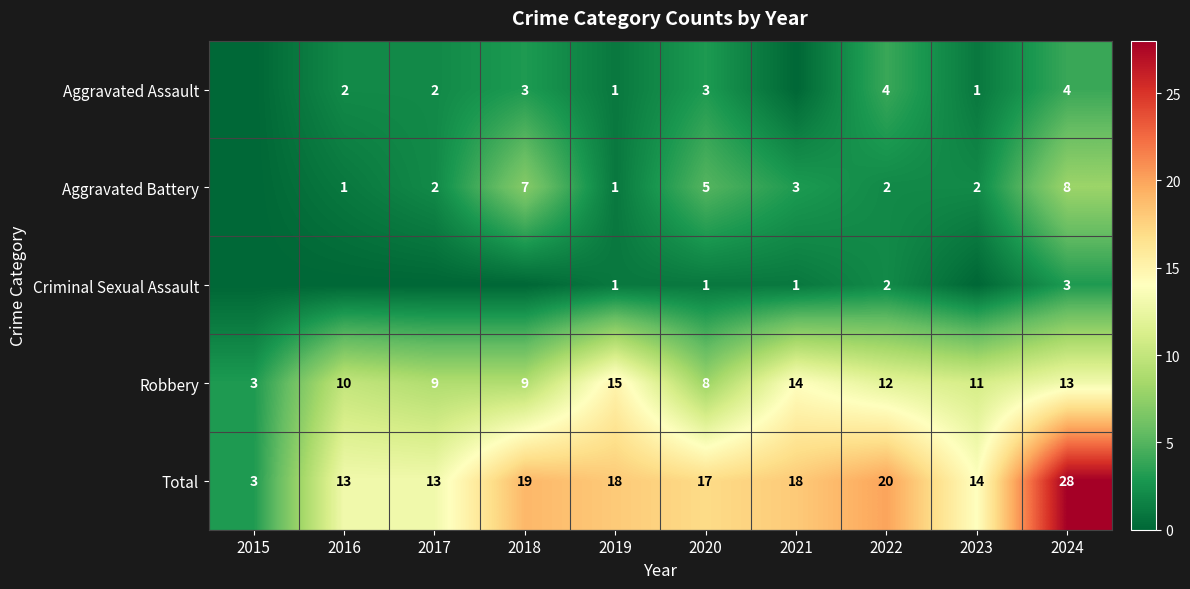

What is the difference between the Total values at 2018 and 2019?

1